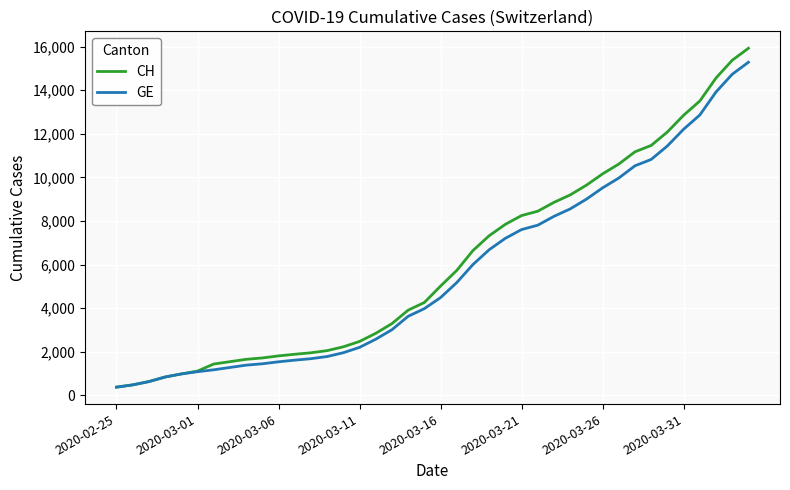

What is the average value of the GE series?

5641